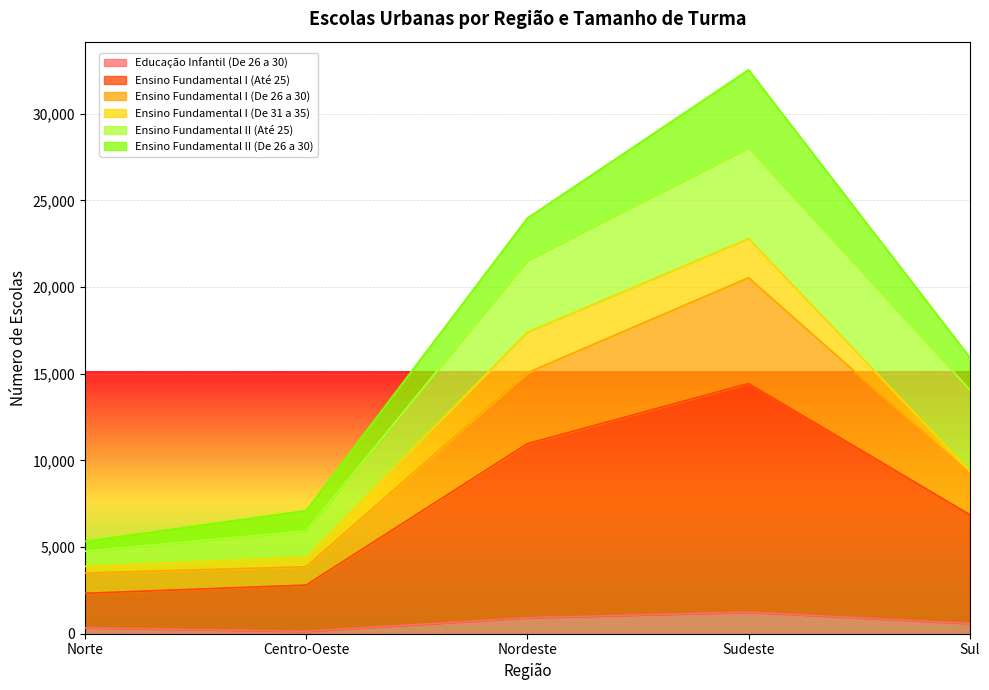

What are all the series names shown in the legend?

Educação Infantil (De 26 a 30), Ensino Fundamental I (Até 25), Ensino Fundamental I (De 26 a 30), Ensino Fundamental I (De 31 a 35), Ensino Fundamental II (Até 25), Ensino Fundamental II (De 26 a 30)